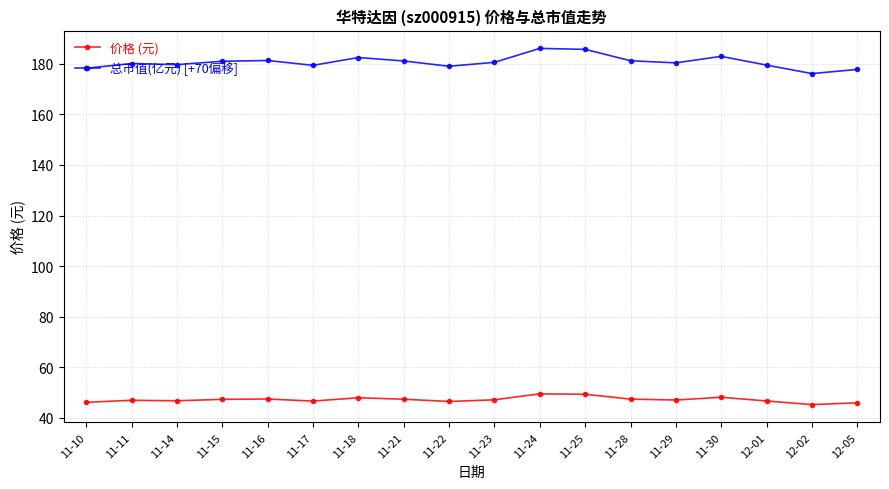

What value does the 总市值(亿元) [+70偏移] series have at 11-17?

179.4